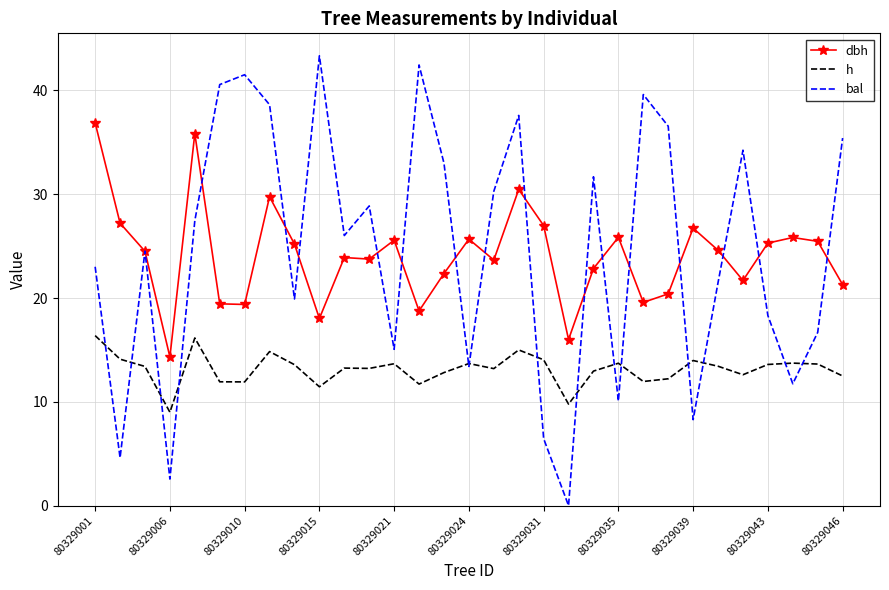

What is the average value of the h series?

13.1